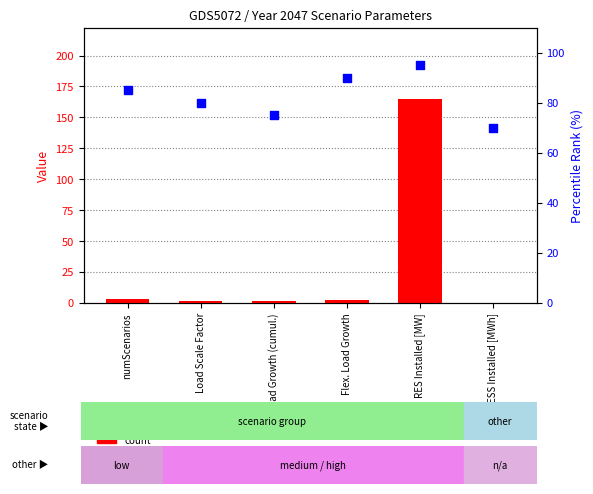

Is the value of count at Load Scale Factor greater than the value of percentile rank within the sample at Flex. Load Growth?

No